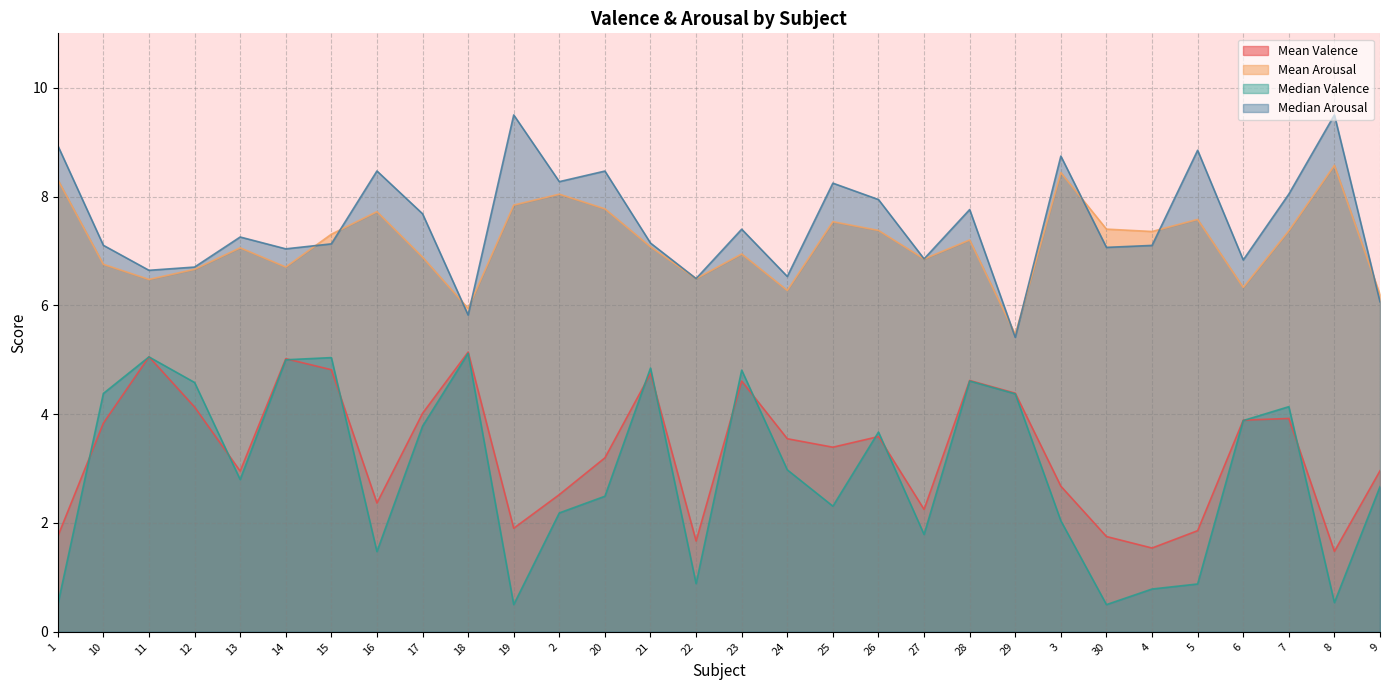

Which series has the largest total across all categories?

Median Arousal